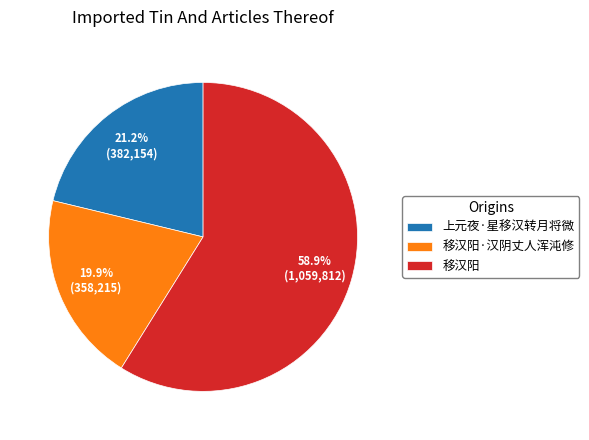

Which slice represents more than half of the pie?

移汉阳